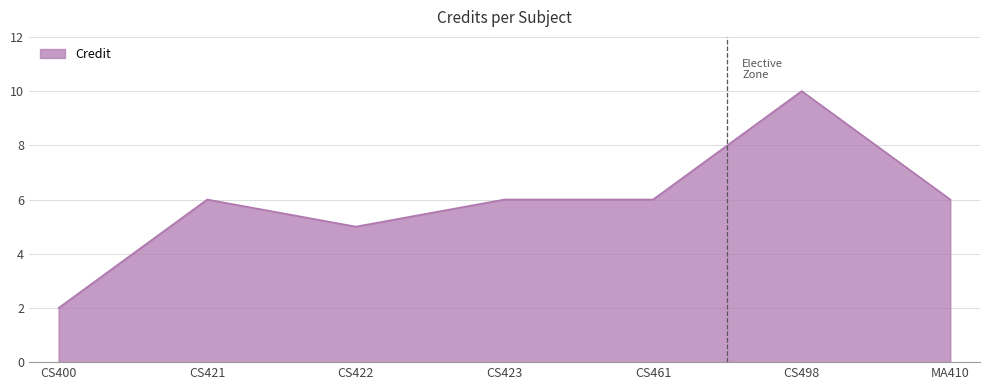

True or false: the data shows 6 at CS423.

True